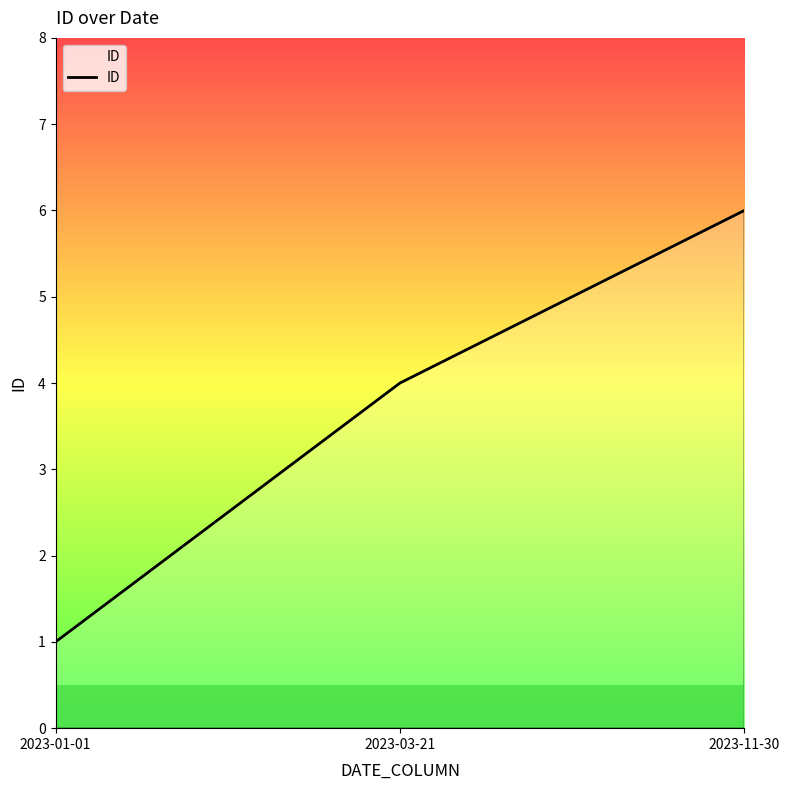

Reading left to right, extract all data points from this chart.

1	4	6